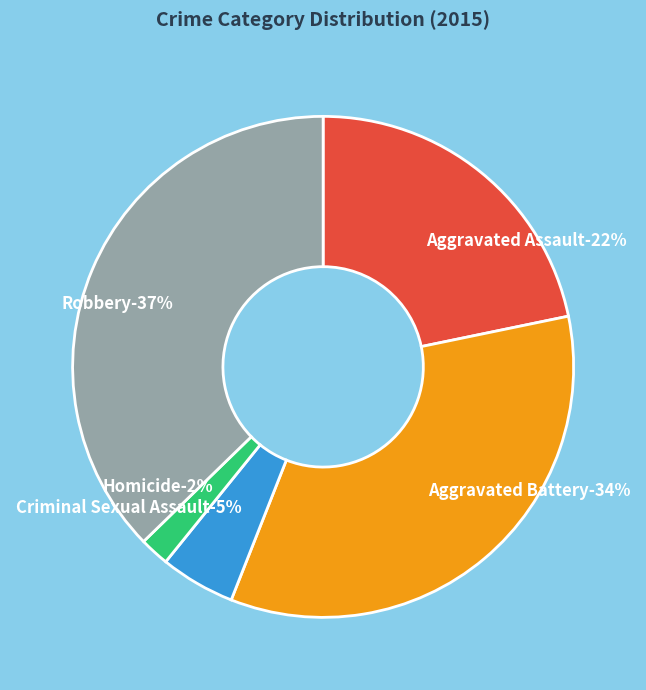

To the nearest percent, what is the difference between the largest and smallest slice percentages?

35%